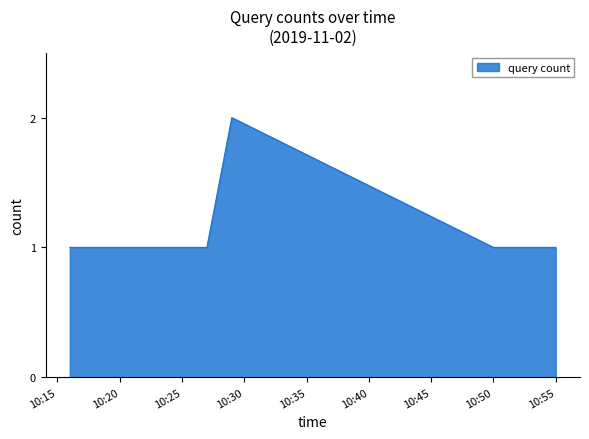

True or false: the data has more than 0 interior local peaks.

True